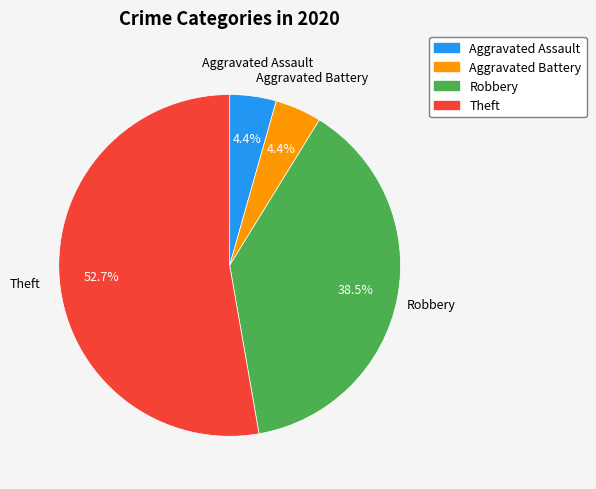

How many slices are in this pie chart?

4